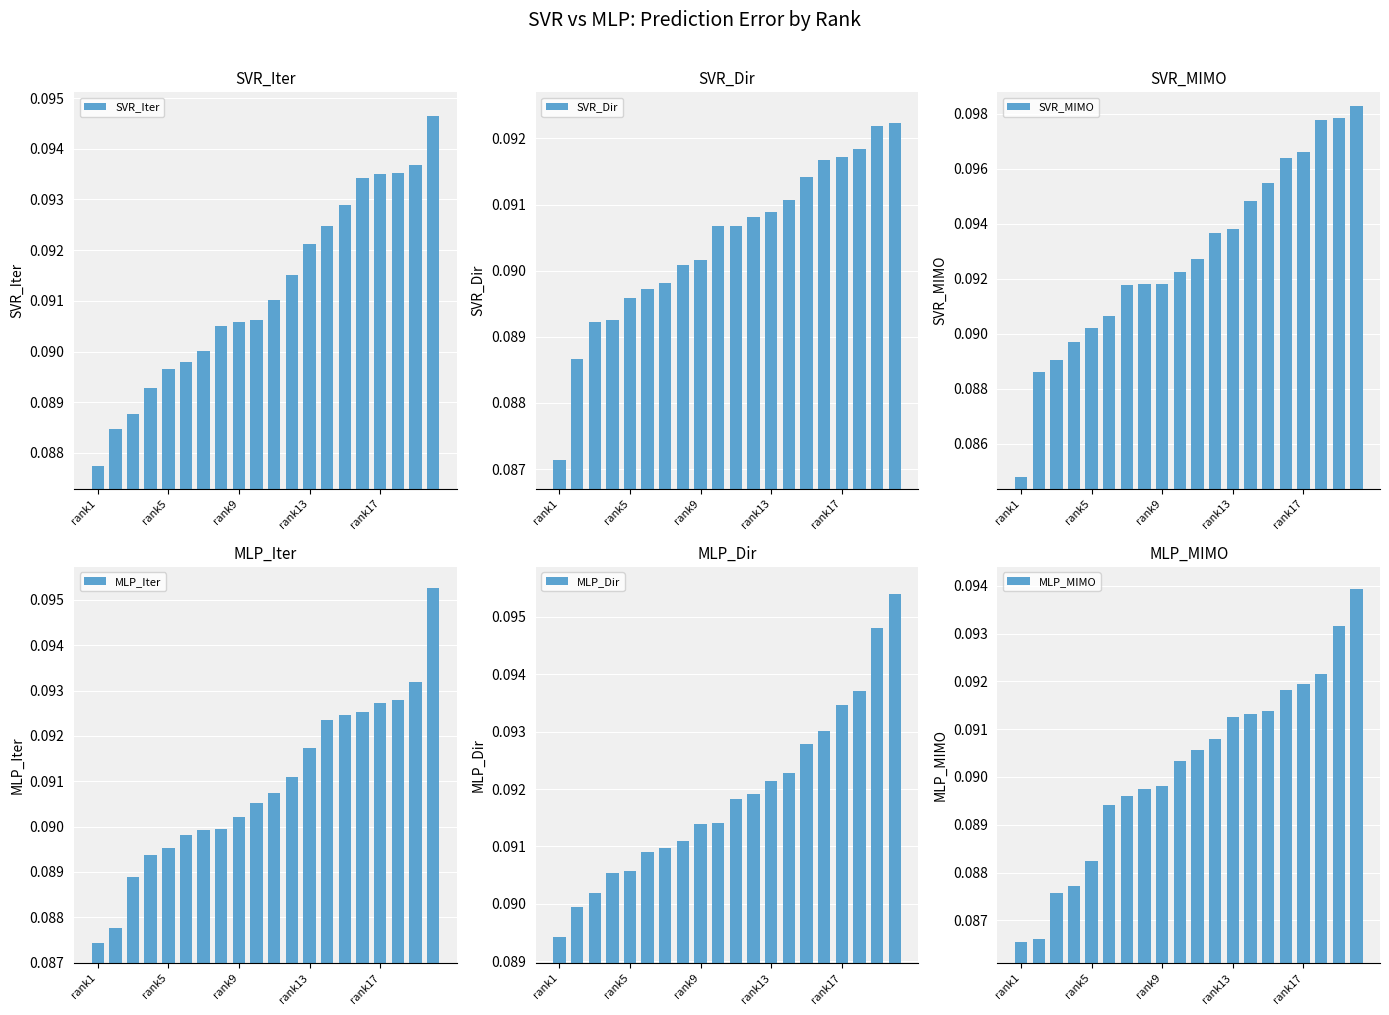

At which label does SVR_Iter reach its minimum?

rank1